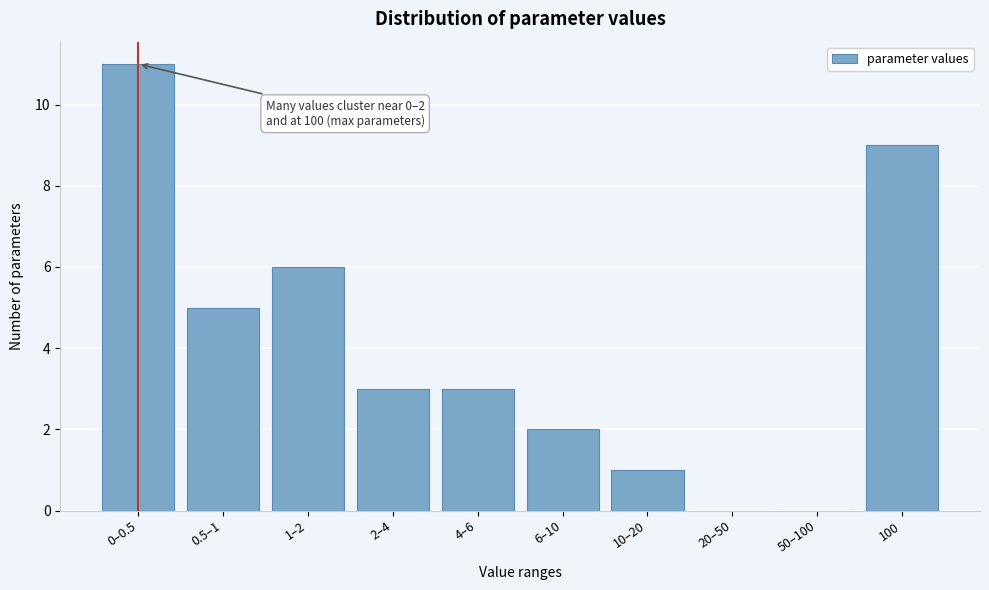

Reading right to left, list all the values displayed in this chart.

100=9	50–100=0	20–50=0	10–20=1	6–10=2	4–6=3	2–4=3	1–2=6	0.5–1=5	0–0.5=11